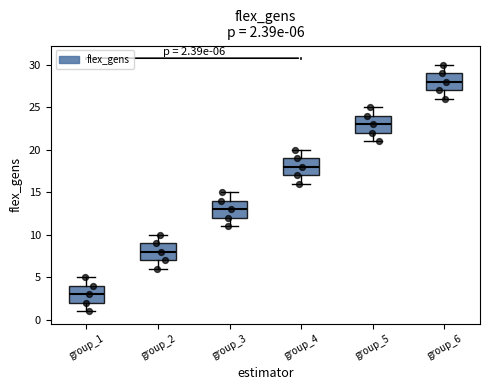

Which box has the highest median line?

group_6